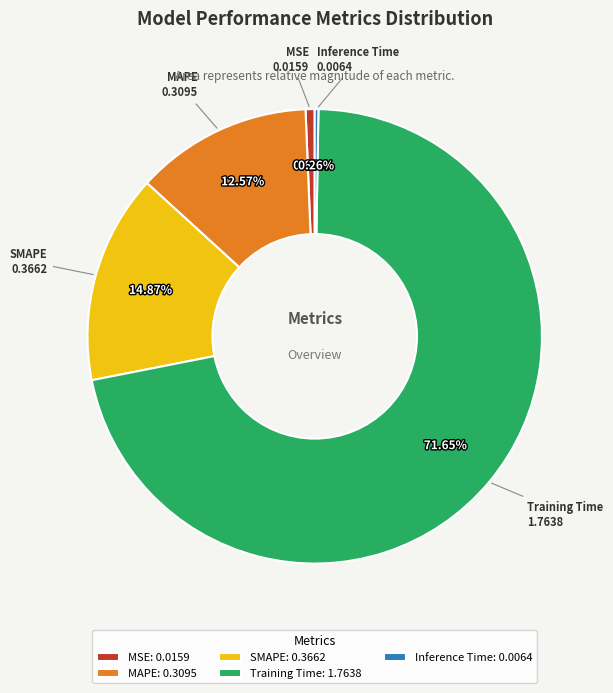

Do MAPE and SMAPE together represent more than half of the pie?

No